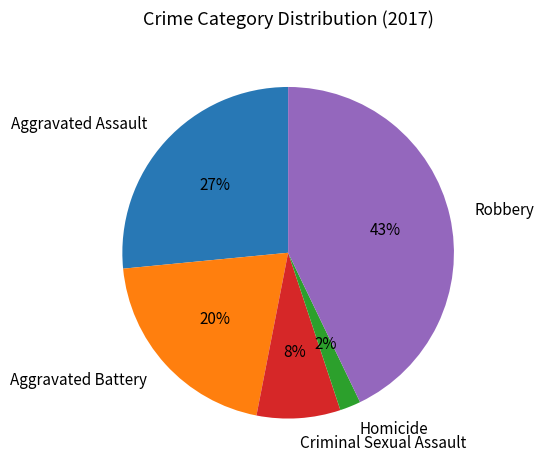

Between Aggravated Assault and Homicide, which is larger?

Aggravated Assault